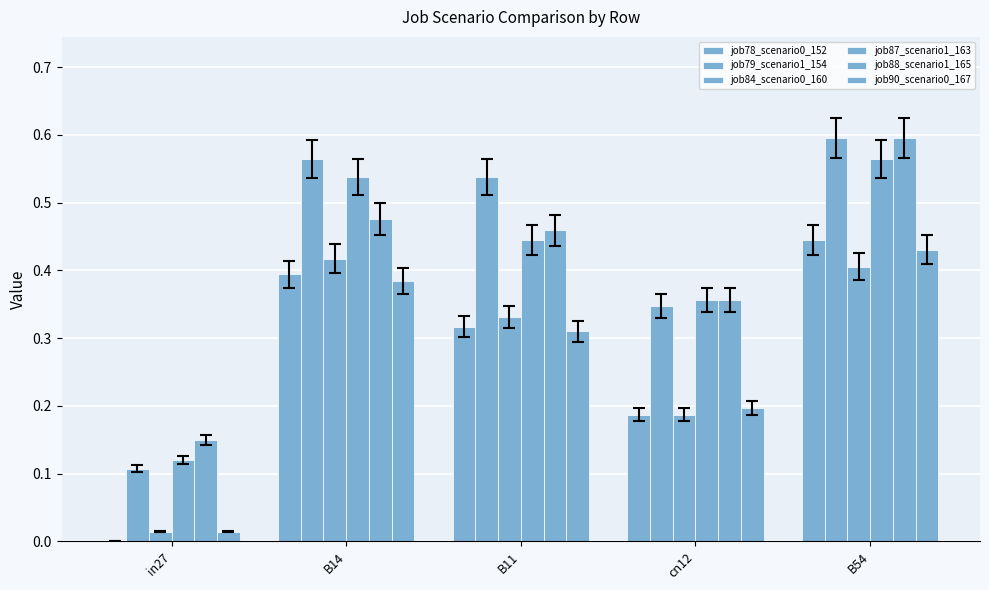

How many groups of bars are there?

5